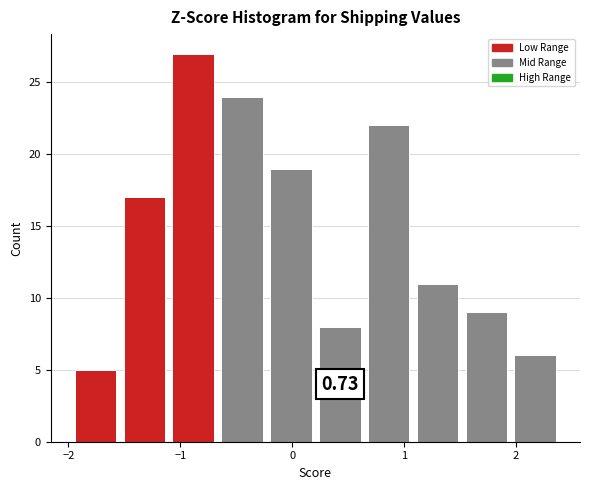

Which range on the x-axis has the tallest bar?

-1.1 to -0.7